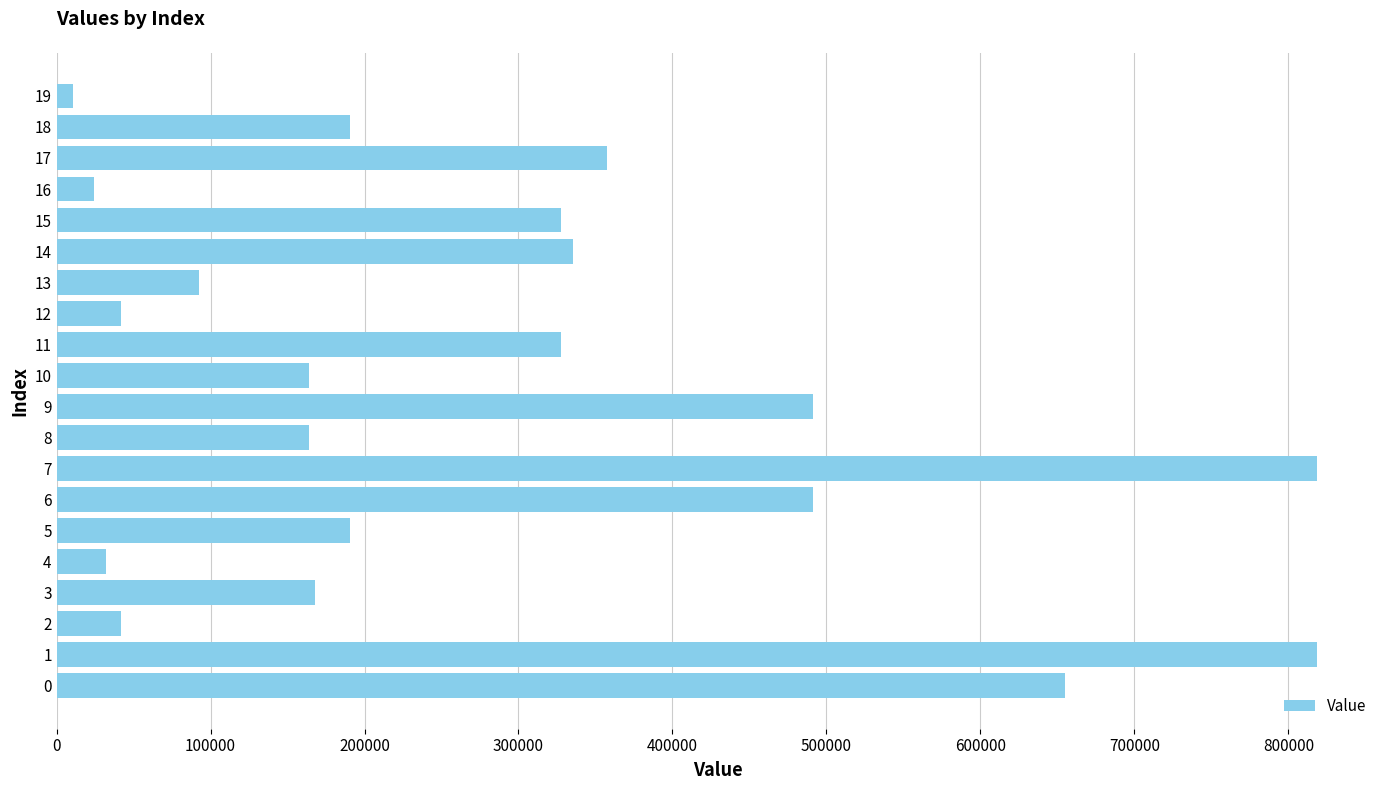

The chart shows a value of 335480 at 14. True or false?

True